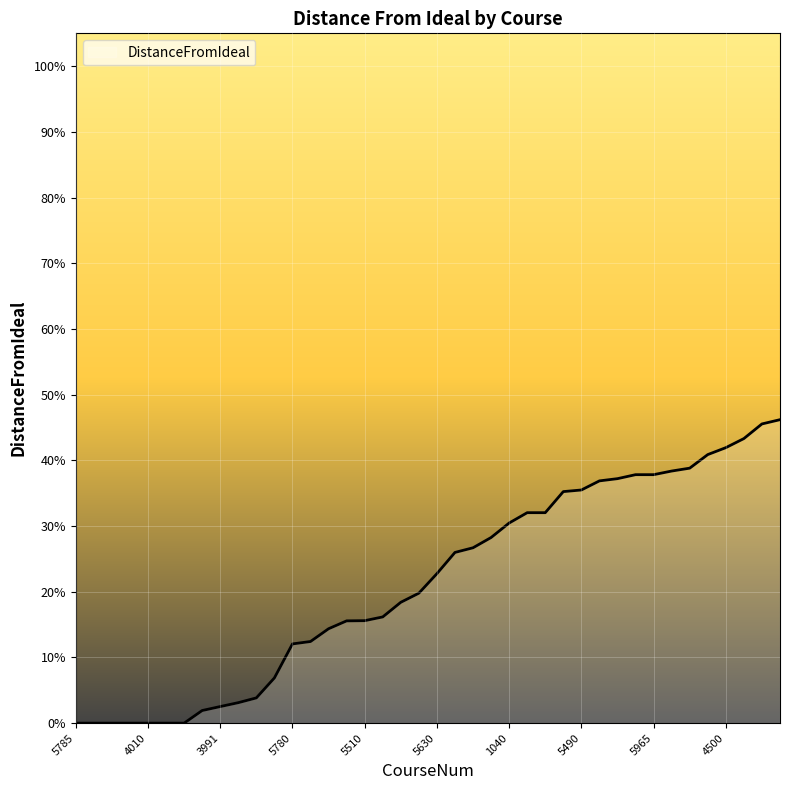

Does the chart have visible grid lines?

Yes